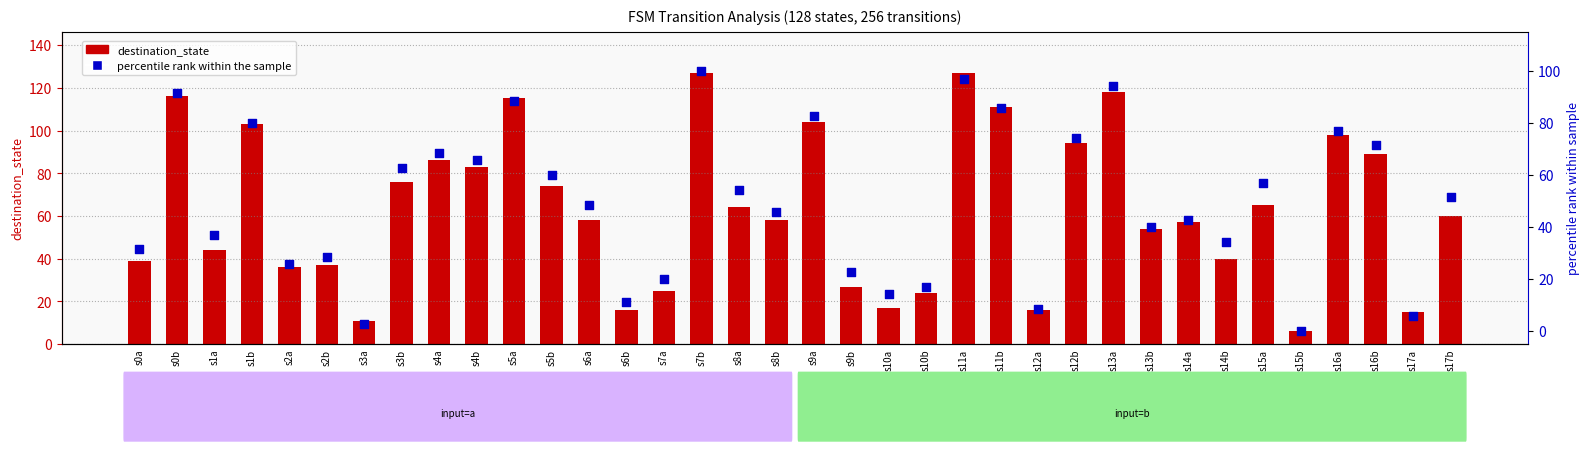

Which series has the largest total across all categories?

destination_state